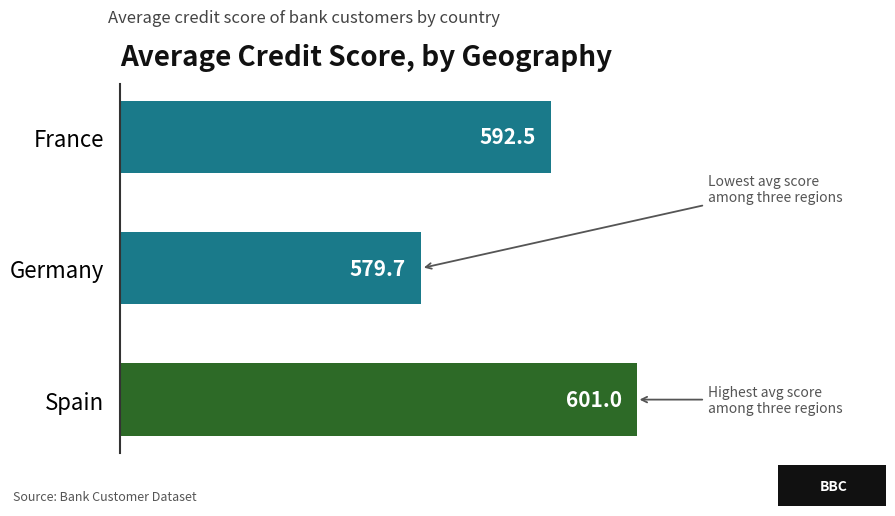

What is the change in value from Germany to Spain?

+21.3